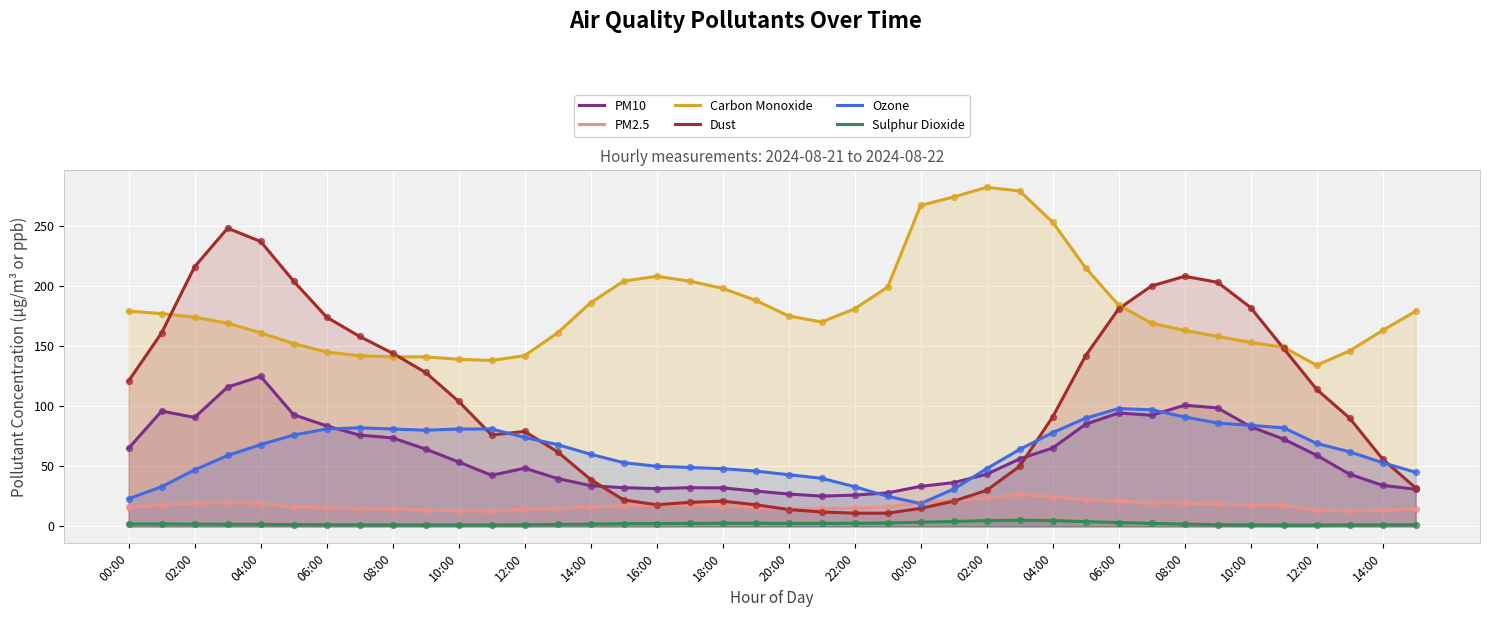

Which series has the largest total across all categories?

Carbon Monoxide